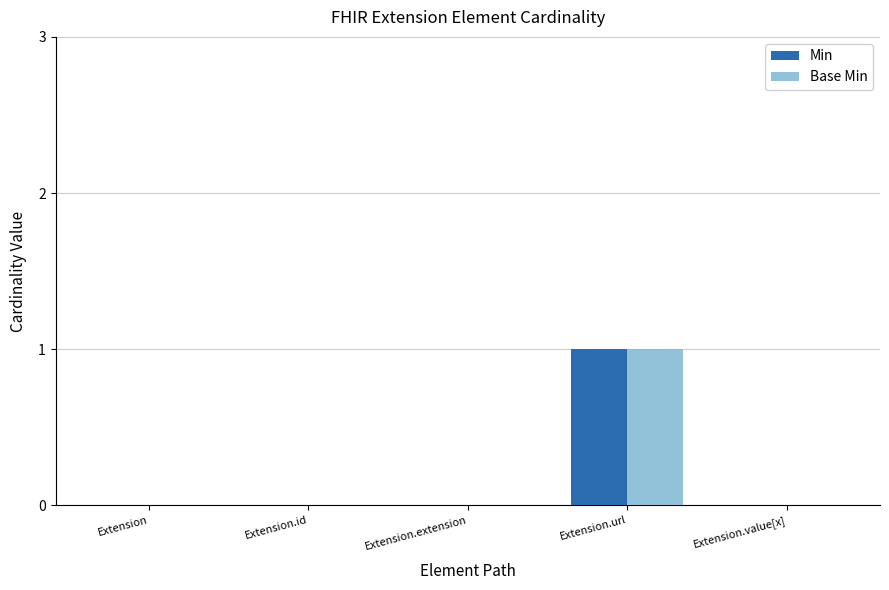

How many data points does each series have?

5